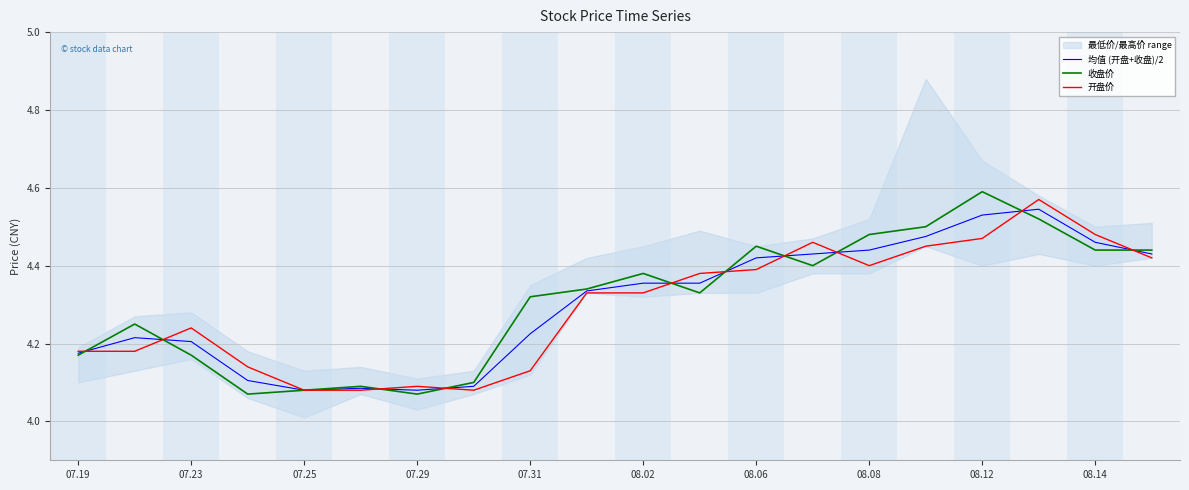

How many interior local valleys does the 收盘价 series have?

4